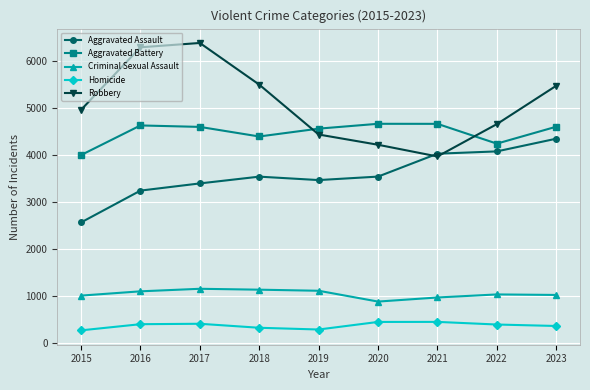

Where is the first local maximum for Aggravated Assault?

2018